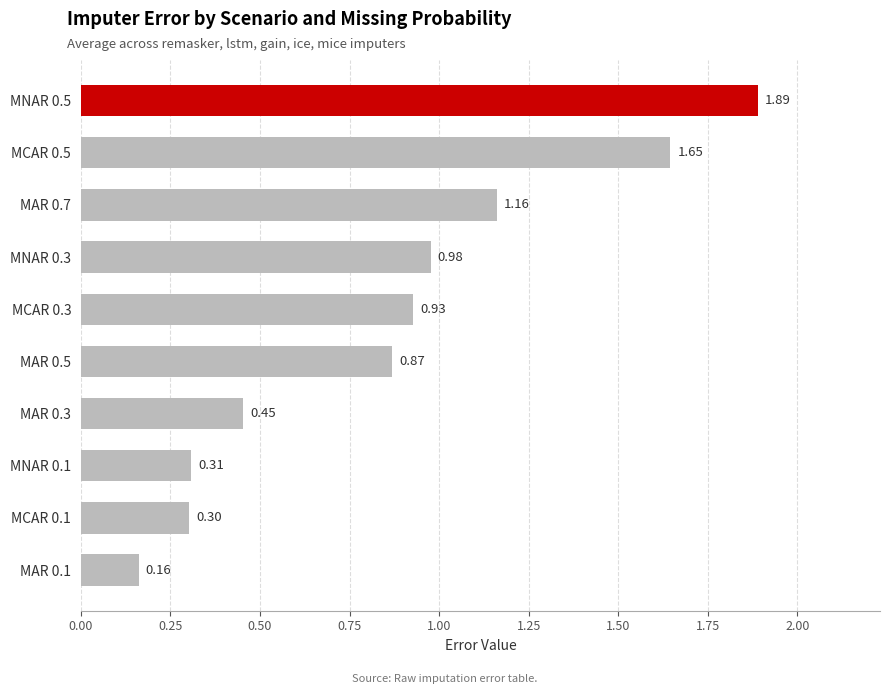

What is the difference between the values at MCAR 0.3 and MAR 0.1?

0.8